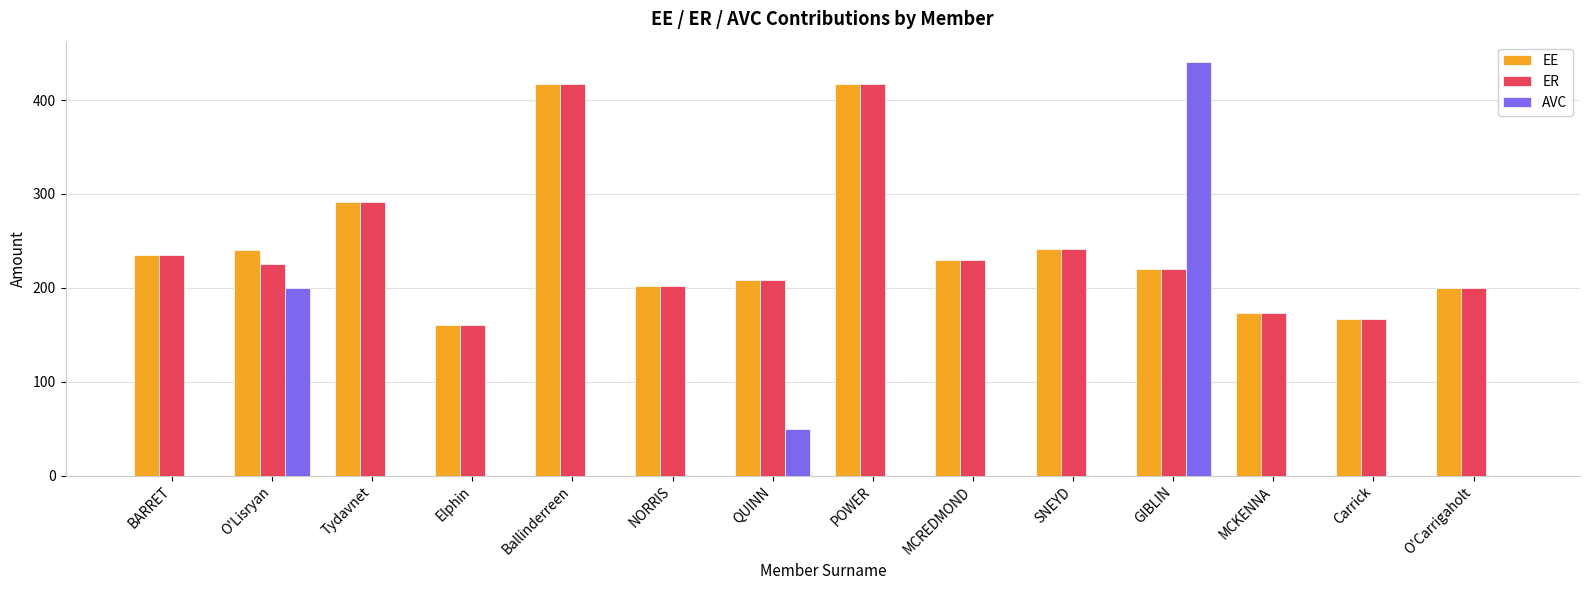

Read the AVC value at GIBLIN.

440.2